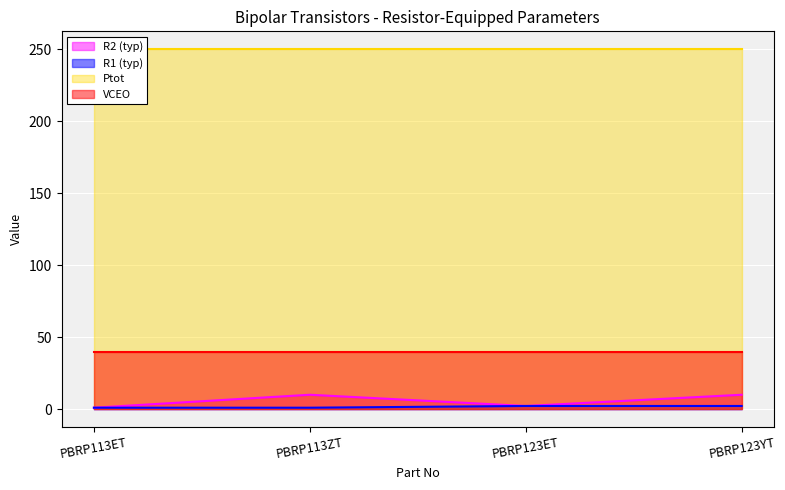

What is the label of the 3rd point from the left?

PBRP123ET